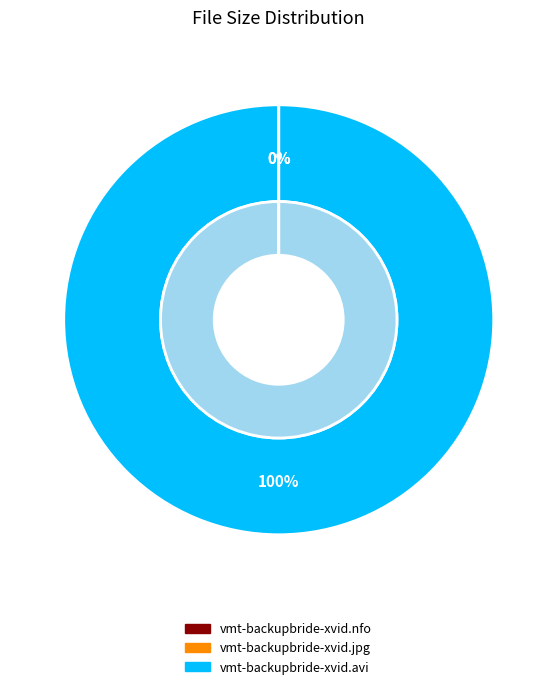

Does any single category account for the majority?

Yes